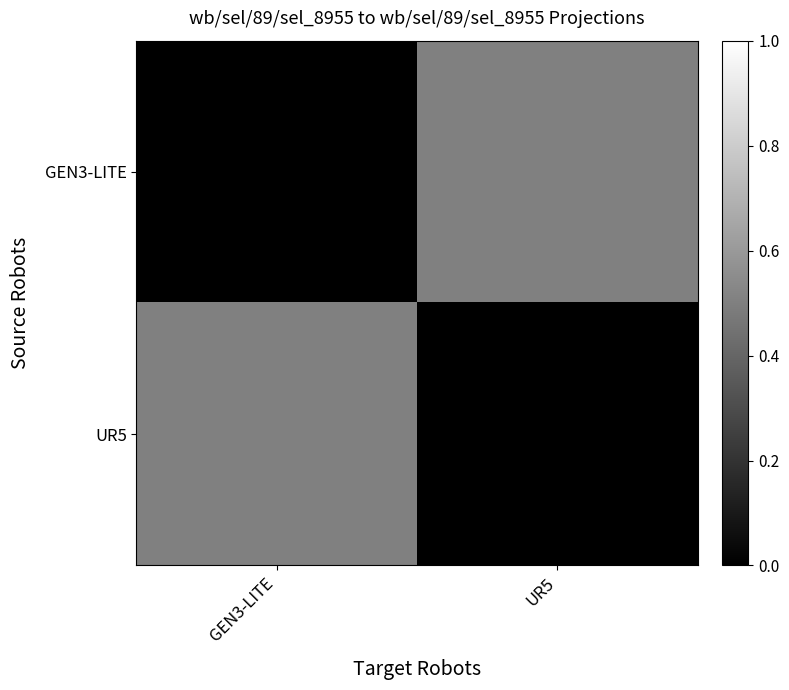

Reading left to right, transcribe all the data shown in this chart.

GEN3-LITE: GEN3-LITE=0.0	UR5=0.5
UR5: GEN3-LITE=0.5	UR5=0.0